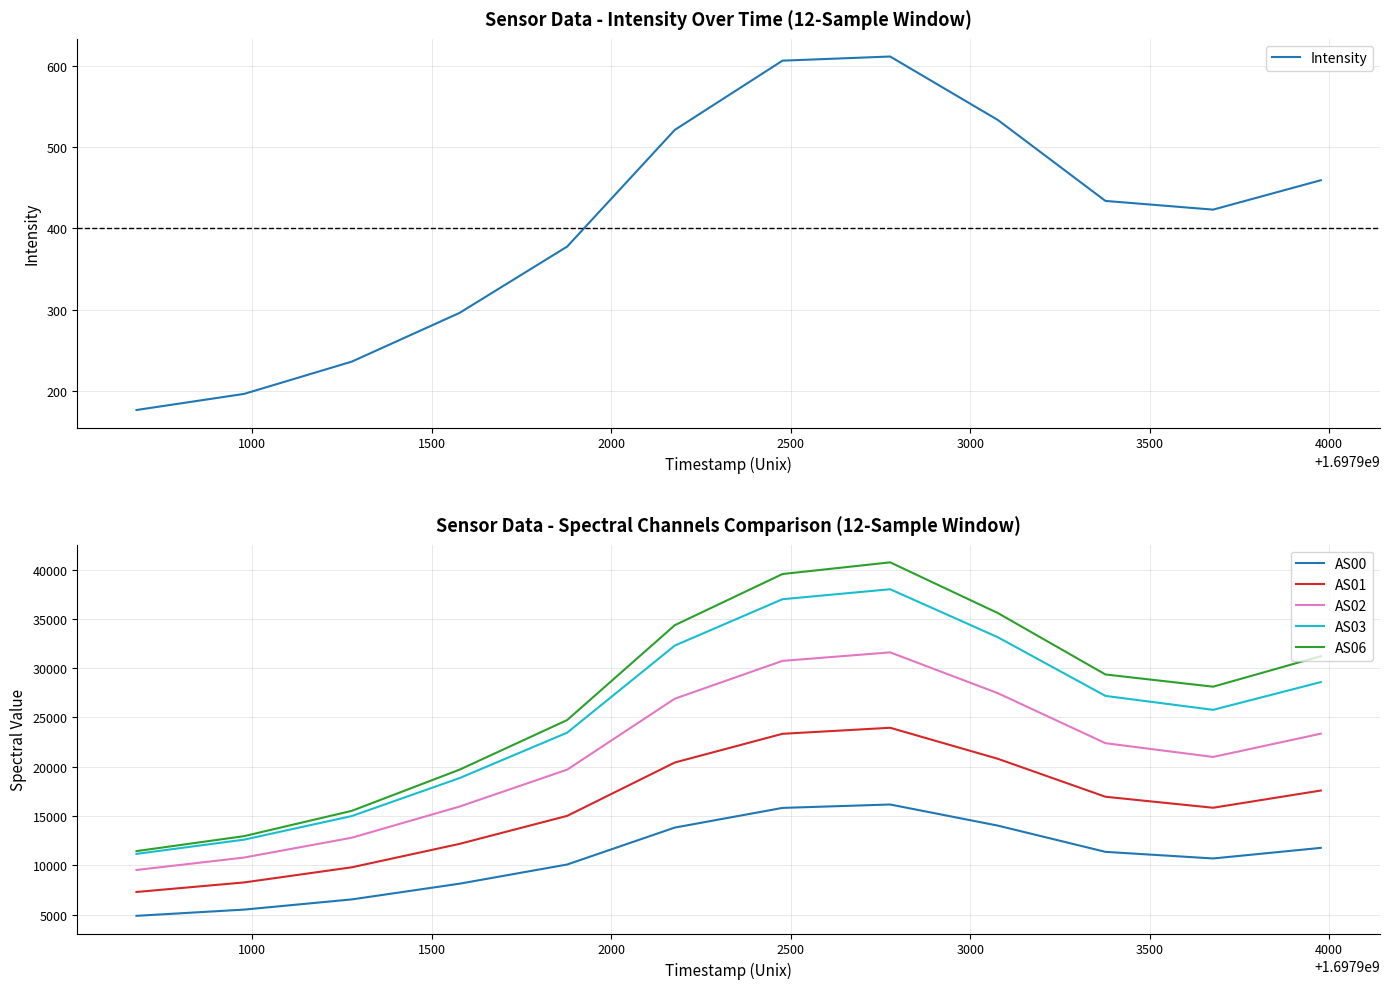

True or false: AS02 and AS01 intersect in this chart.

False